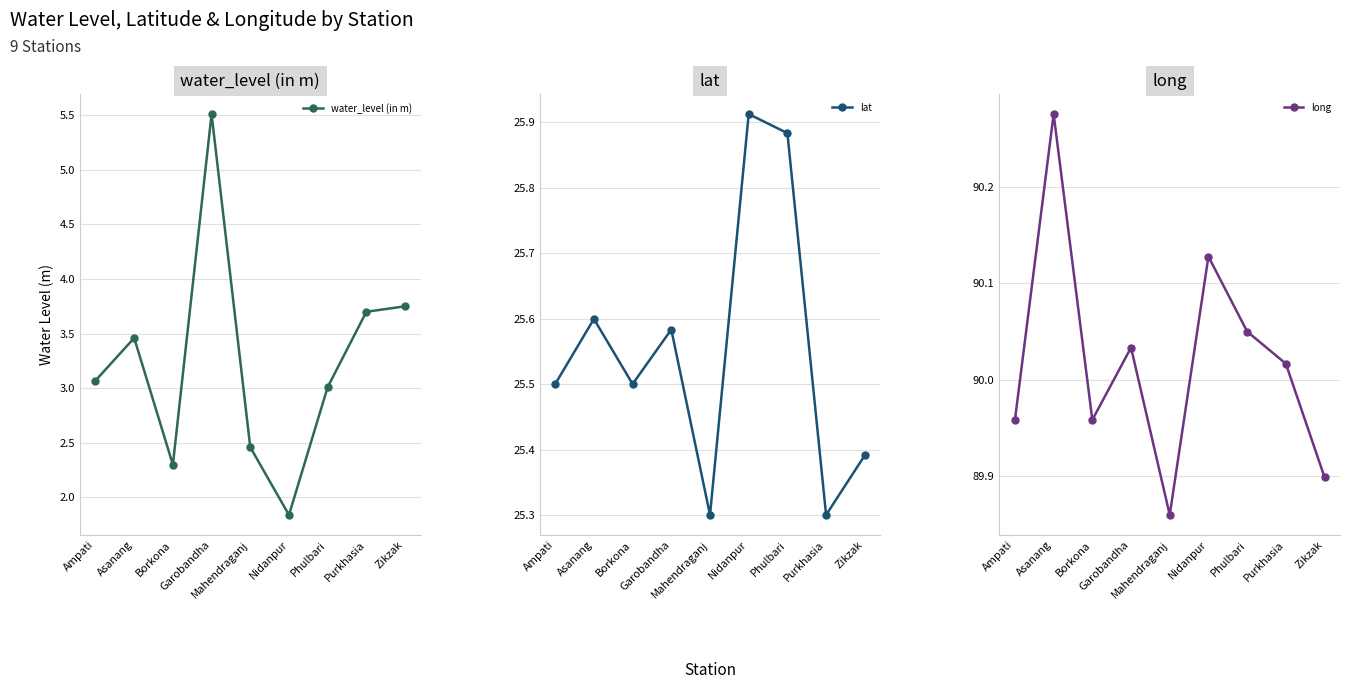

True or false: long has more than 0 interior local peaks.

True